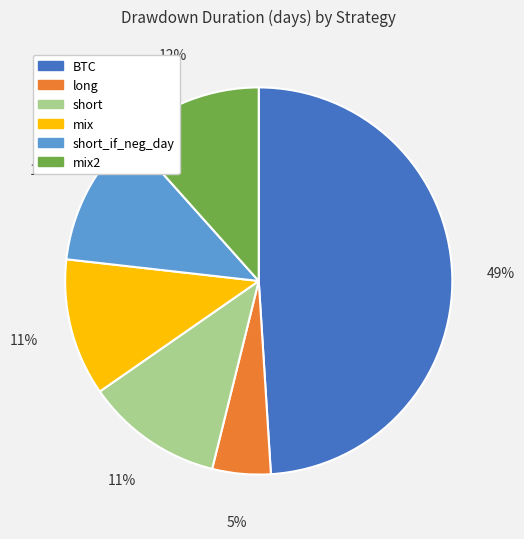

Approximately how many times larger is the value at mix compared to short?

1.0